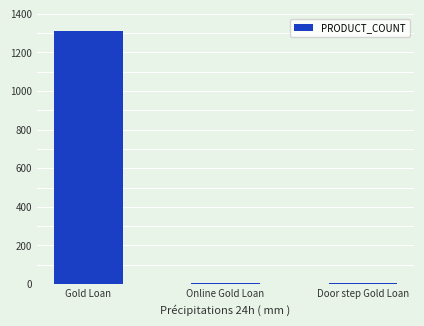

What is the approximate value at Gold Loan?

1309